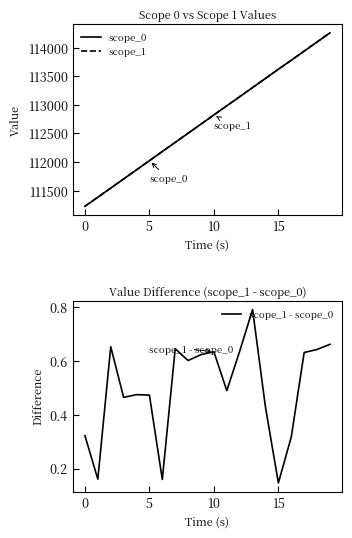

What is the value of the scope_1 point at the 12th from the left?

112983.5